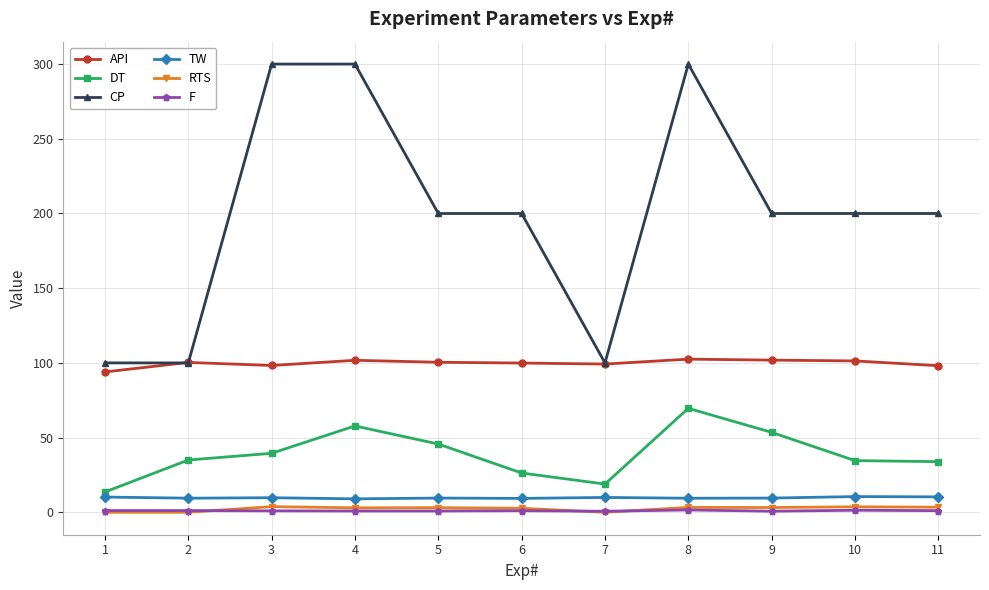

What is the value of the RTS point at the 5th from the left?

3.1